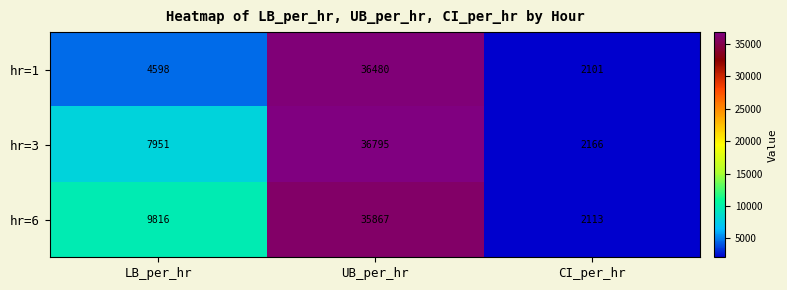

Reading right to left, what are all the values shown in this chart?

hr=1: CI_per_hr=2101	UB_per_hr=36480	LB_per_hr=4598
hr=3: CI_per_hr=2166	UB_per_hr=36795	LB_per_hr=7951
hr=6: CI_per_hr=2113	UB_per_hr=35867	LB_per_hr=9816